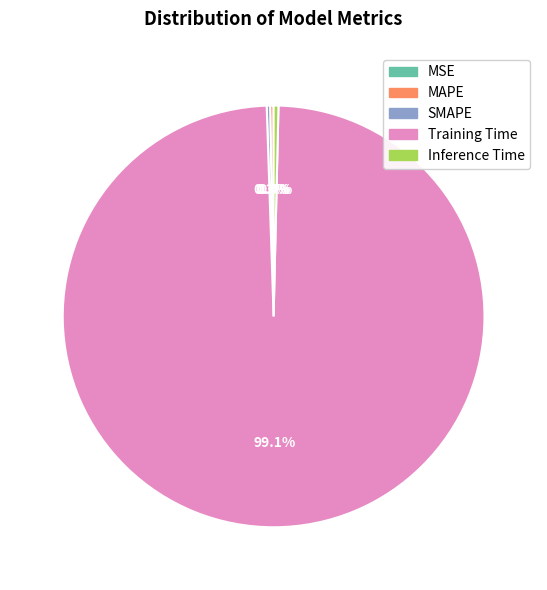

Which category has the biggest portion of the pie?

Training Time